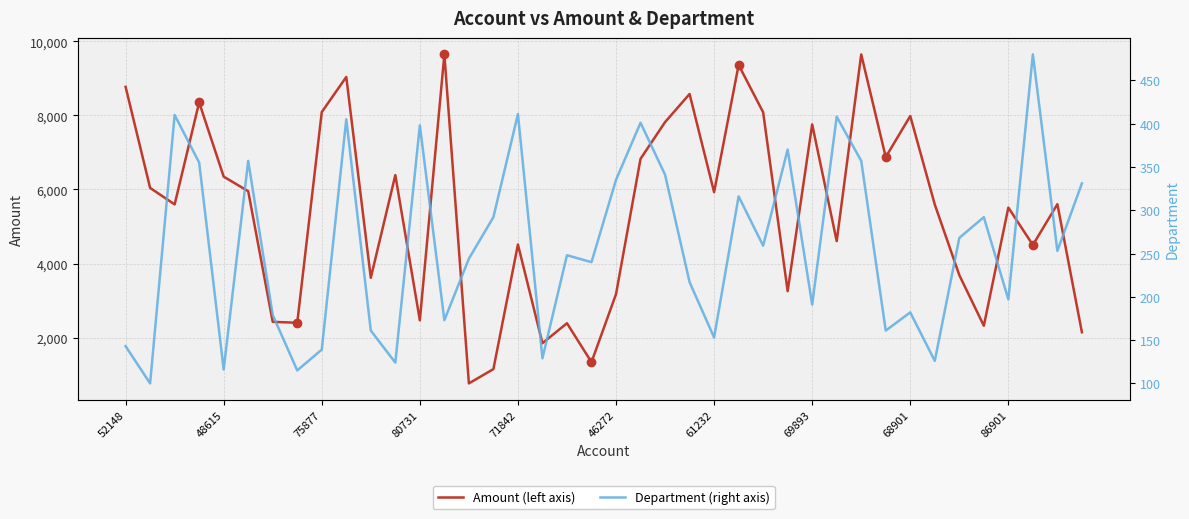

Where is Department nearest to the value 290?

15